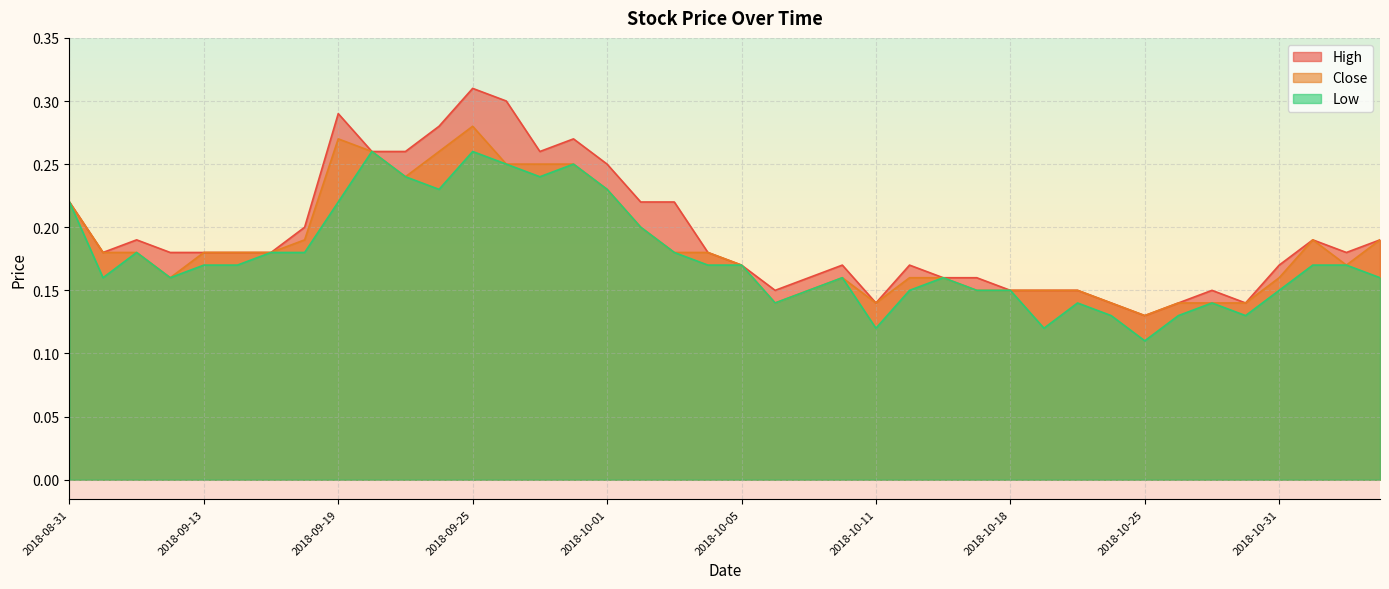

What is the total value across all series at 2018-10-08?

0.4